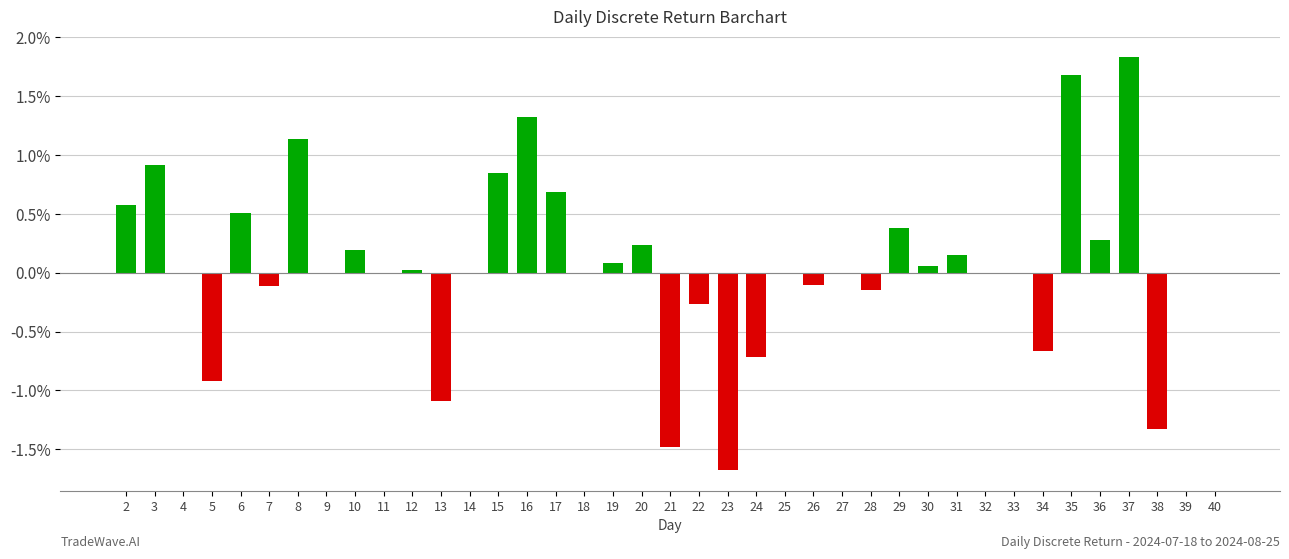

How many distinct data groups are displayed?

1